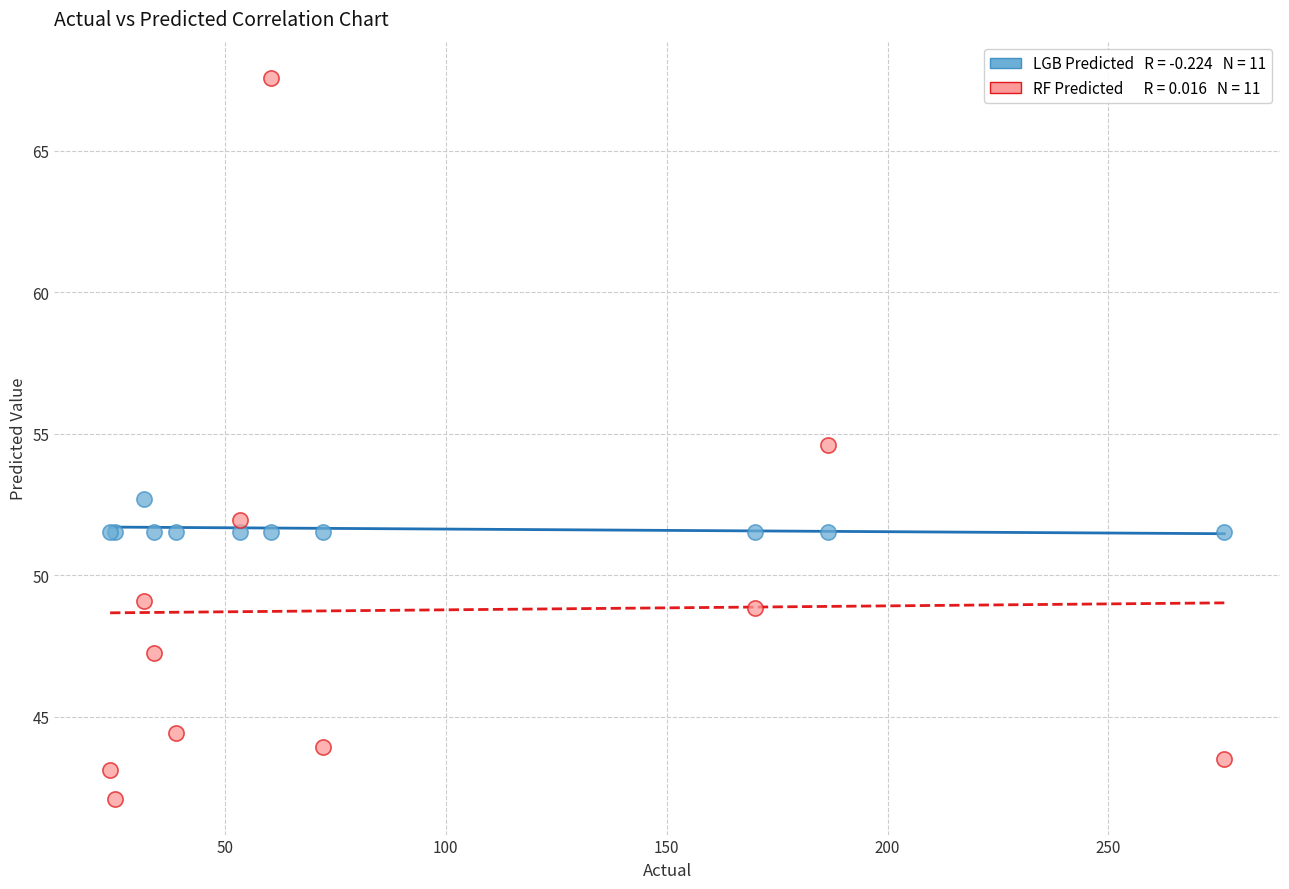

Across all series, what Y value is closest to 54?

54.6